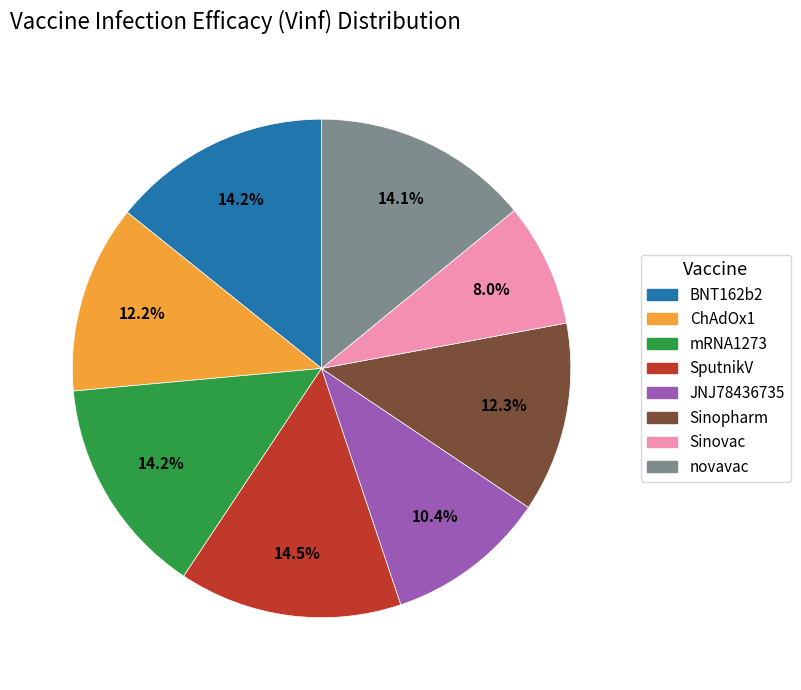

What percentage is the mRNA1273 slice, to the nearest percent?

14%